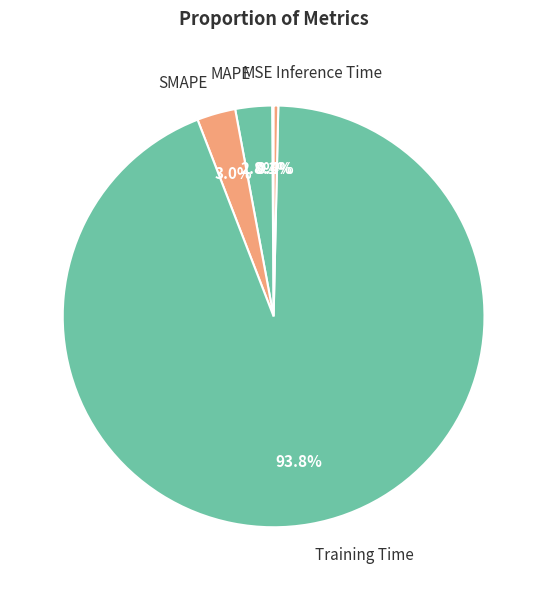

Is it true that Training Time is 94% of the pie?

True